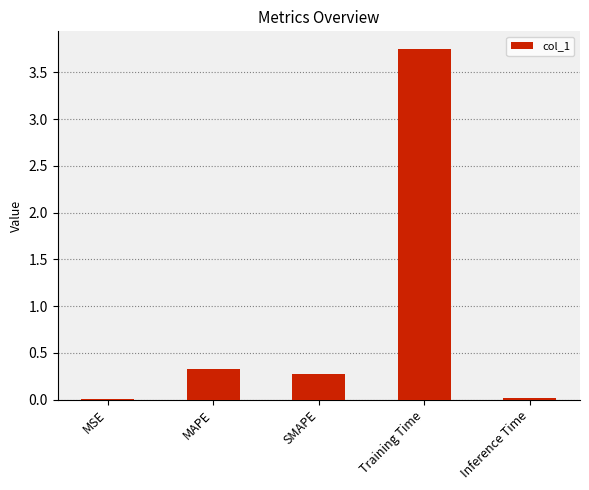

Is it true that the value at Training Time is 0.8?

False